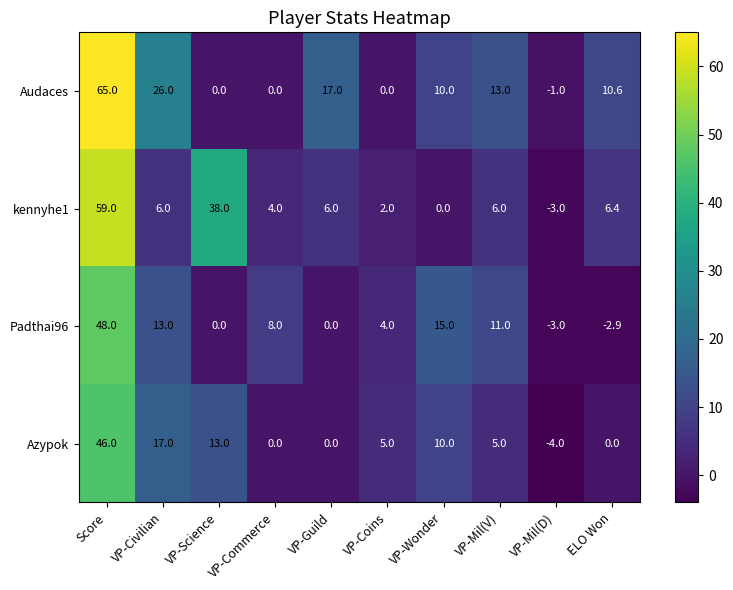

What is the difference between the Azypok values at VP-Guild and VP-Science?

13.0